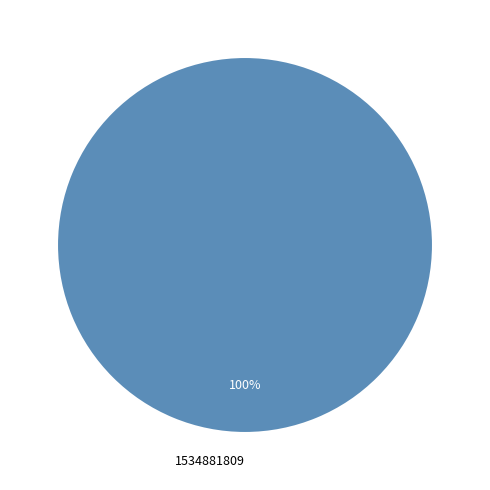

What is the majority slice?

1534881809